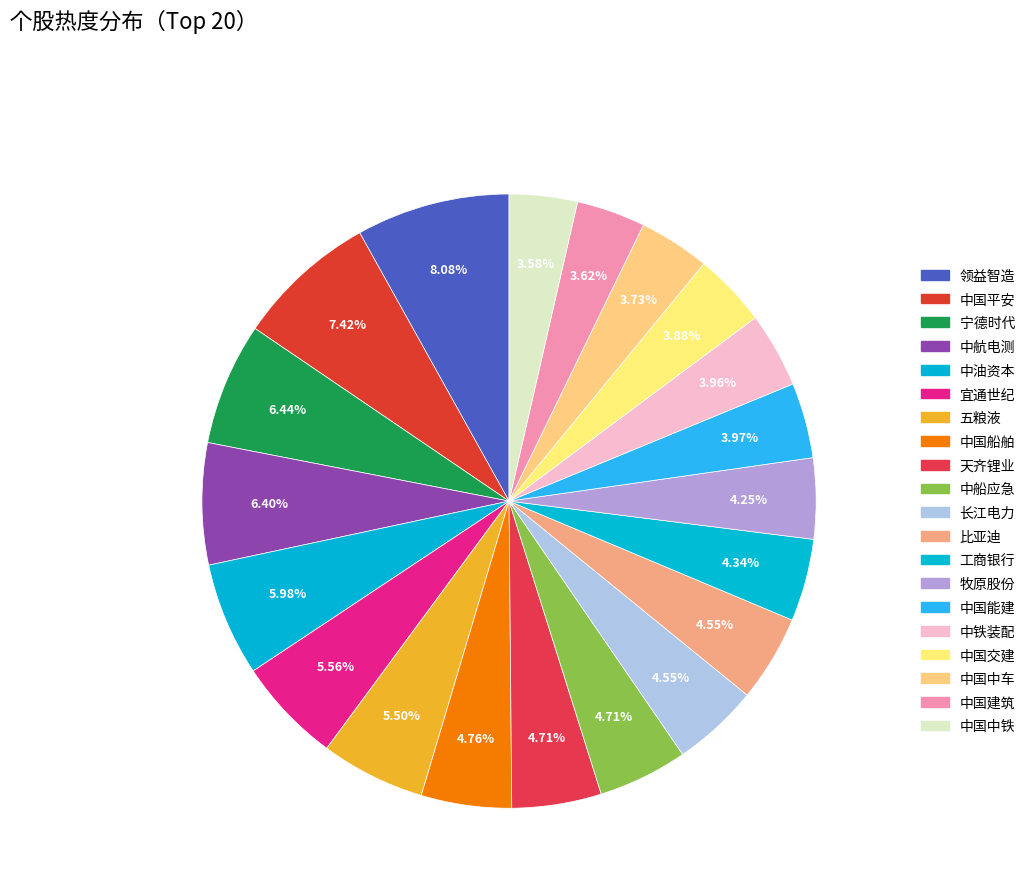

To the nearest percent, what is the difference between the largest and smallest slice percentages?

4%